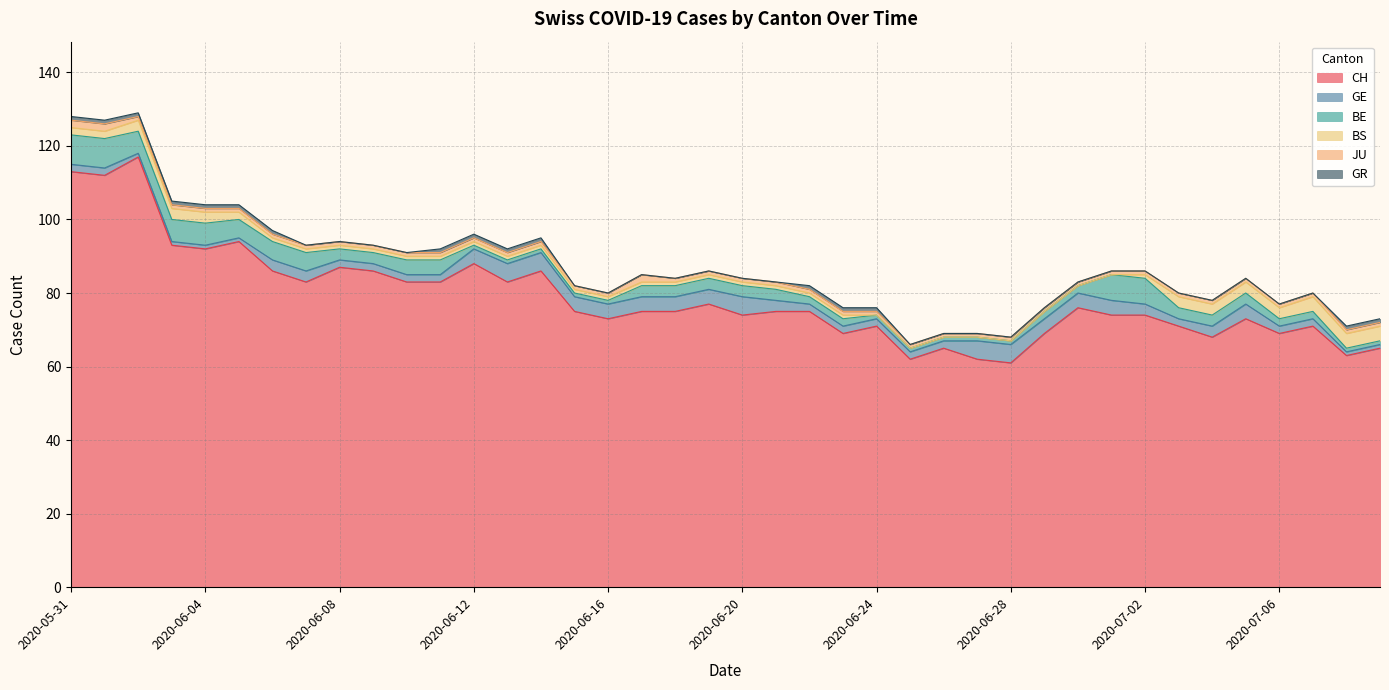

Does the chart display data point markers on the line(s)?

No